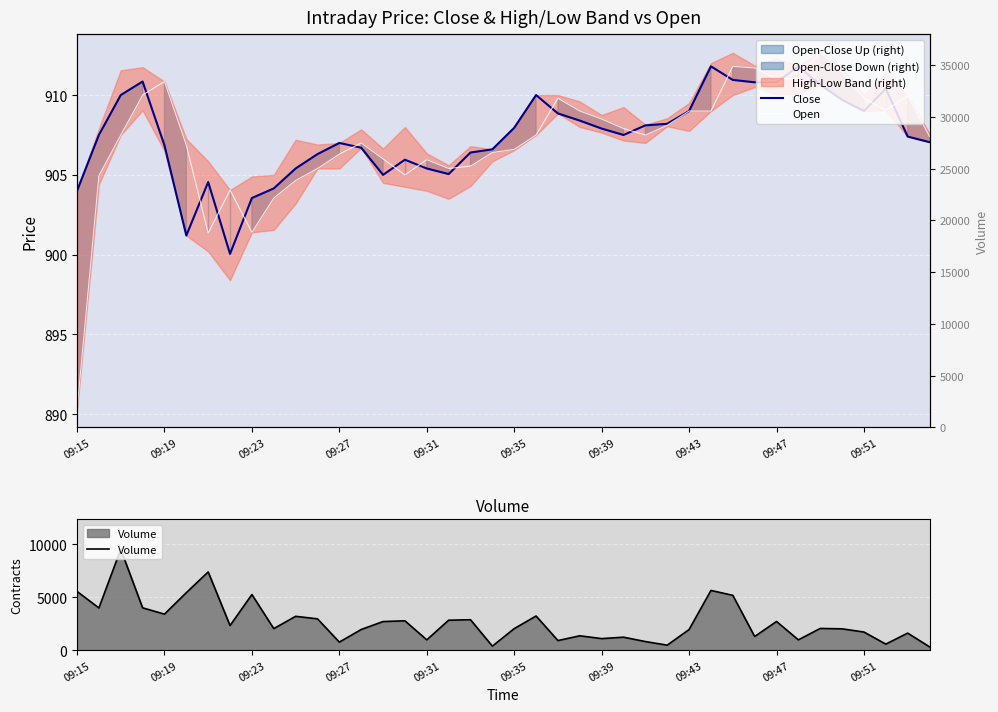

How many values in the Open series exceed 907?

22